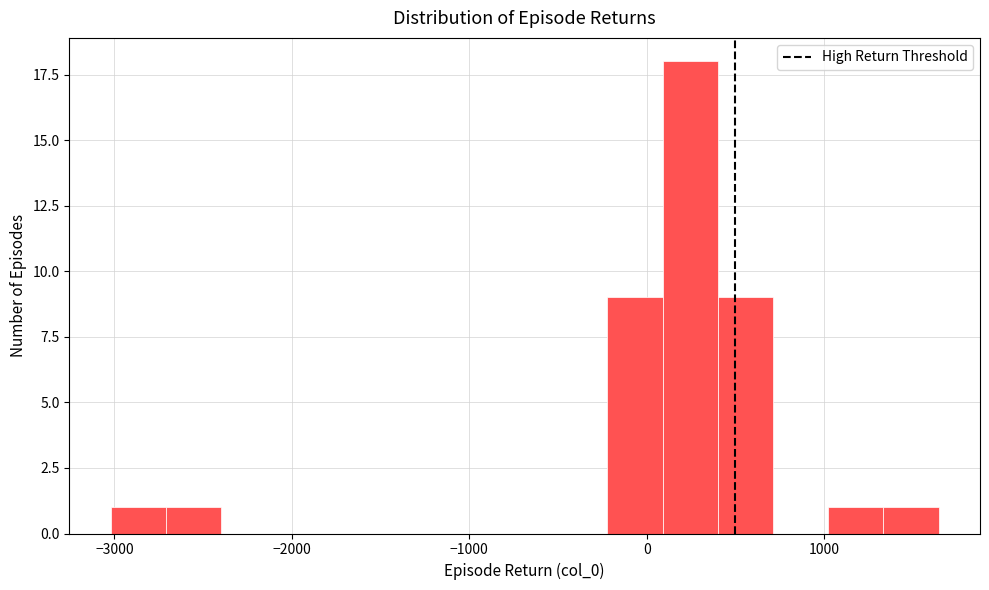

Around what value on the x-axis is the tallest bar? Give the approximate position of its centre, as read against the axis.

200